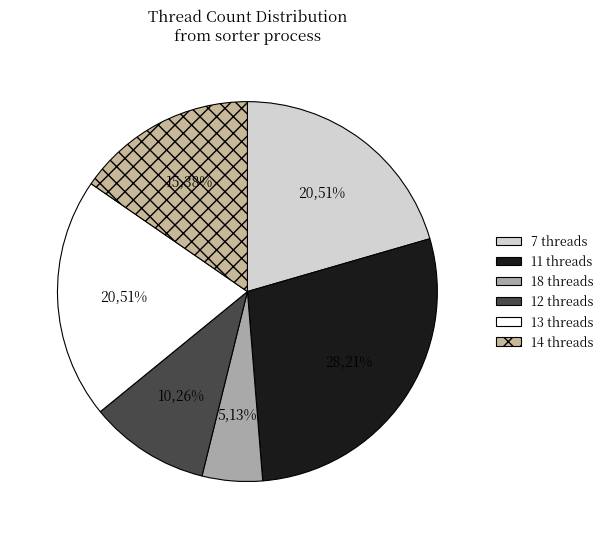

Is 1.38% the majority of the pie?

No